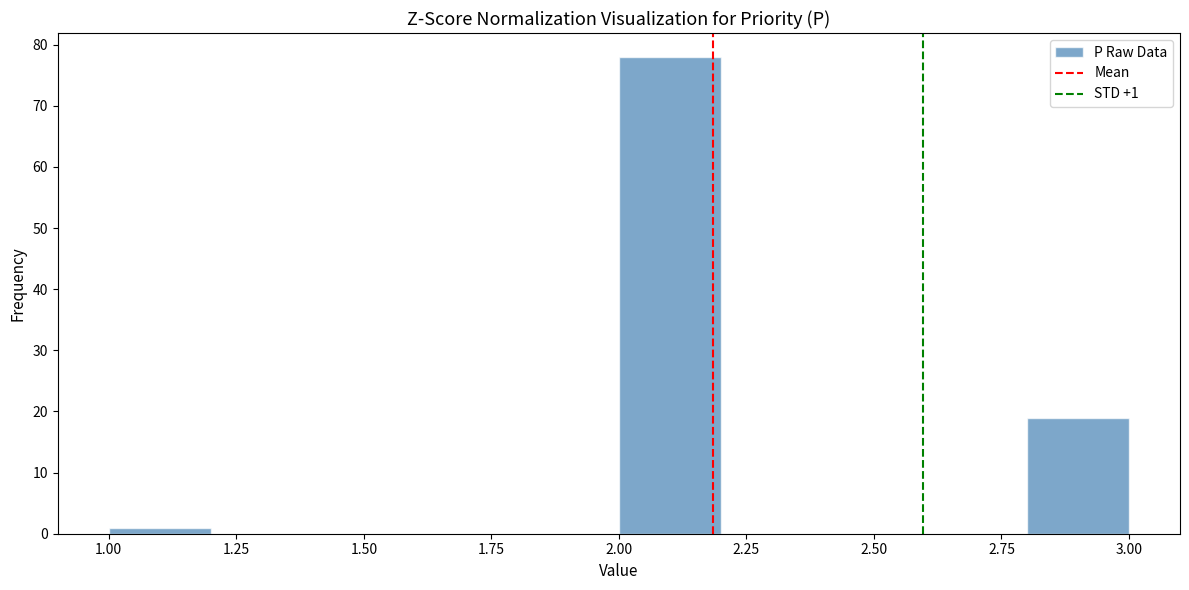

Over which range of the x-axis is the bar tallest?

2.0 to 2.2